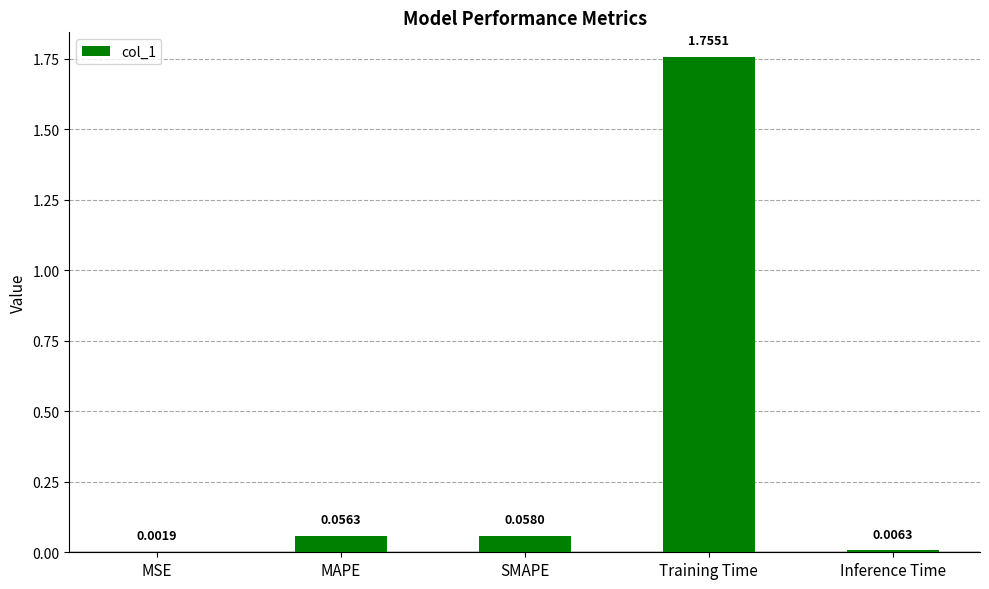

What is the change in value from SMAPE to Training Time?

+1.7